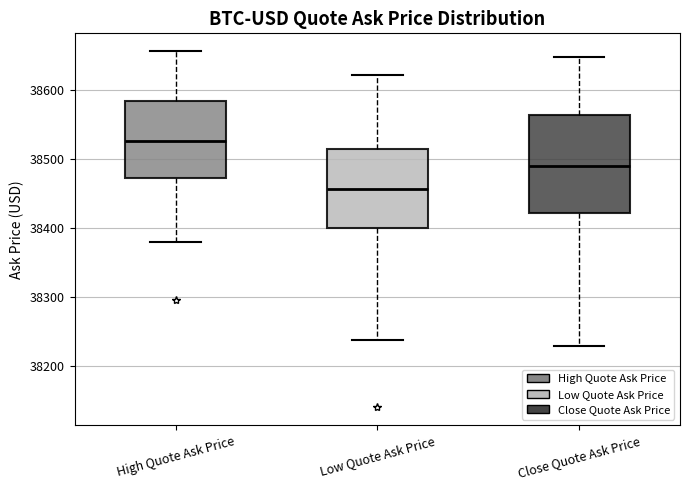

Where is the upper edge of the box for High Quote Ask Price on the y-axis? The values are not printed on the chart, so give them approximately, as read against the axis.

38580